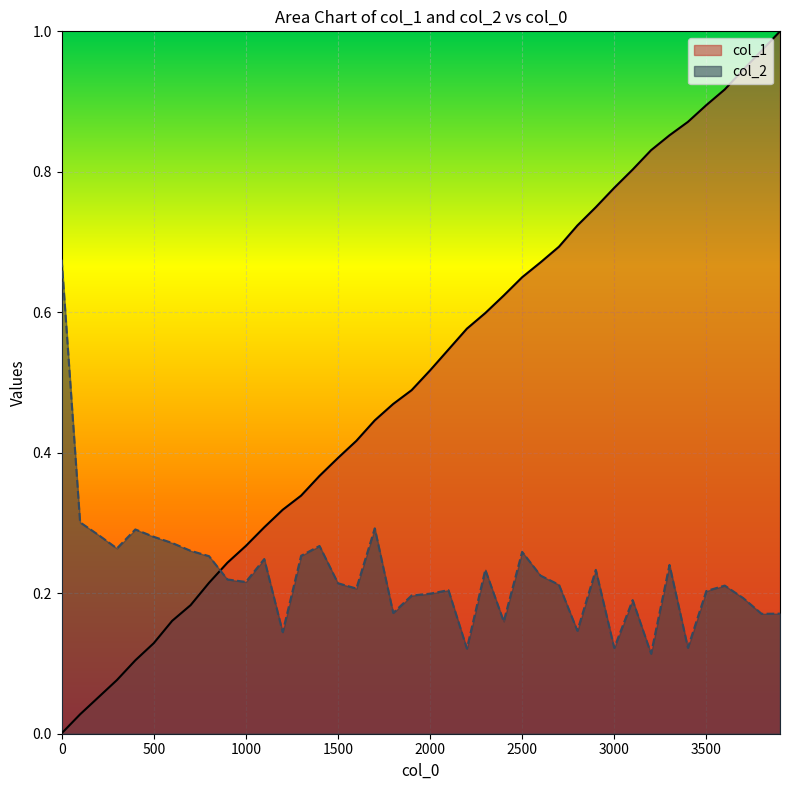

True or false: col_2 and col_1 cross at least once.

True